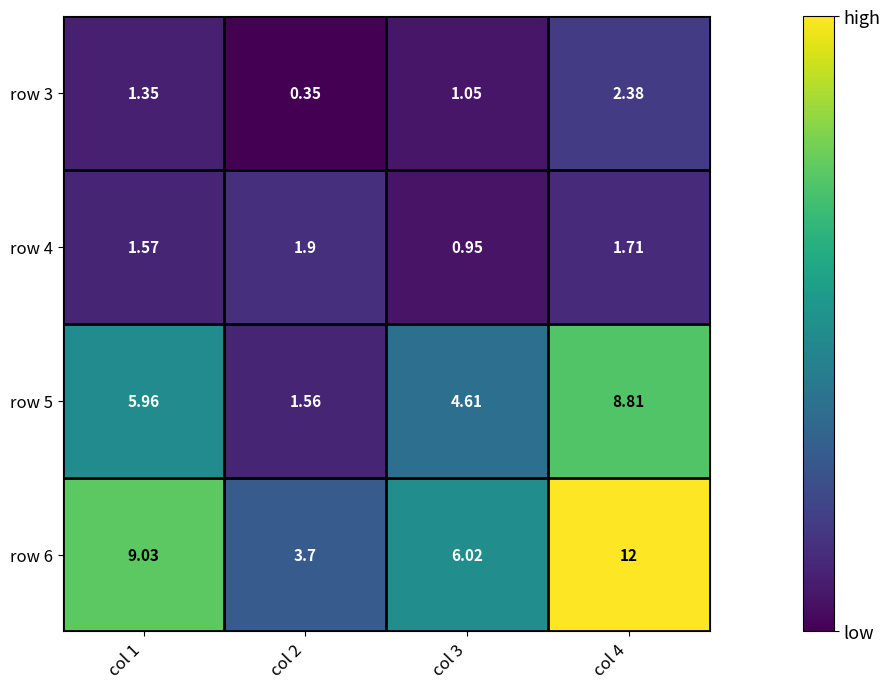

Is the value of row 5 at col 2 greater than the value of row 3 at col 2?

Yes